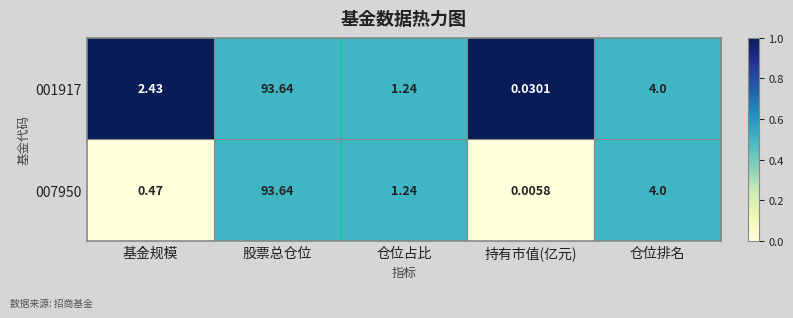

List the labels in order of 001917 value, largest first.

股票总仓位, 仓位排名, 基金规模, 仓位占比, 持有市值(亿元)